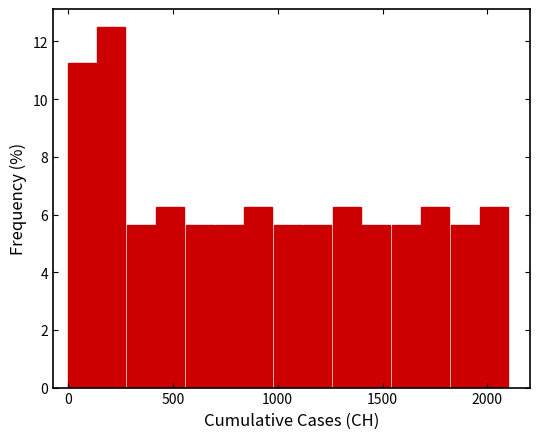

Around what value on the x-axis is the tallest bar? Give the approximate position of its centre, as read against the axis.

200